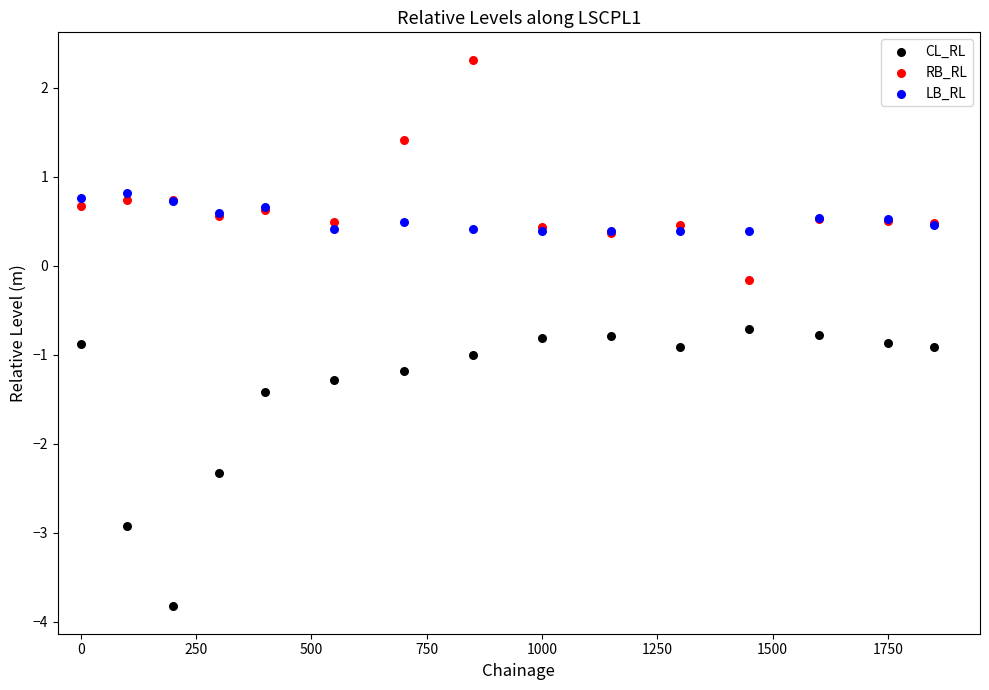

In the LB_RL series, what Y value is closest to 0?

0.4